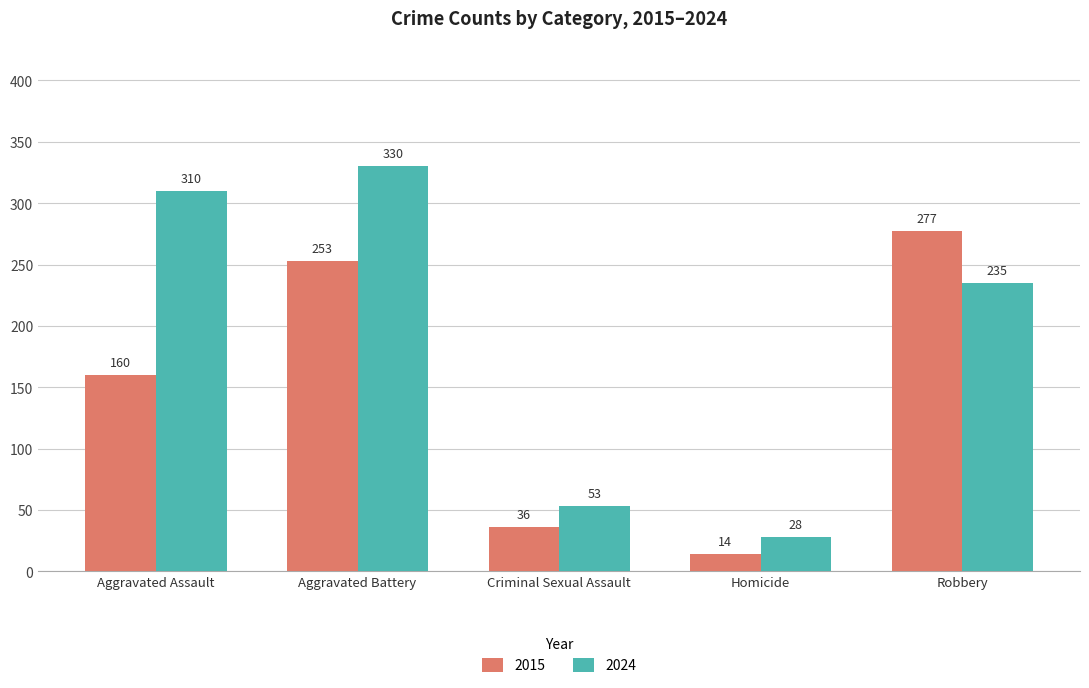

Reading left to right, extract all data points from this chart.

2015: Aggravated Assault=160	Aggravated Battery=253	Criminal Sexual Assault=36	Homicide=14	Robbery=277
2024: Aggravated Assault=310	Aggravated Battery=330	Criminal Sexual Assault=53	Homicide=28	Robbery=235